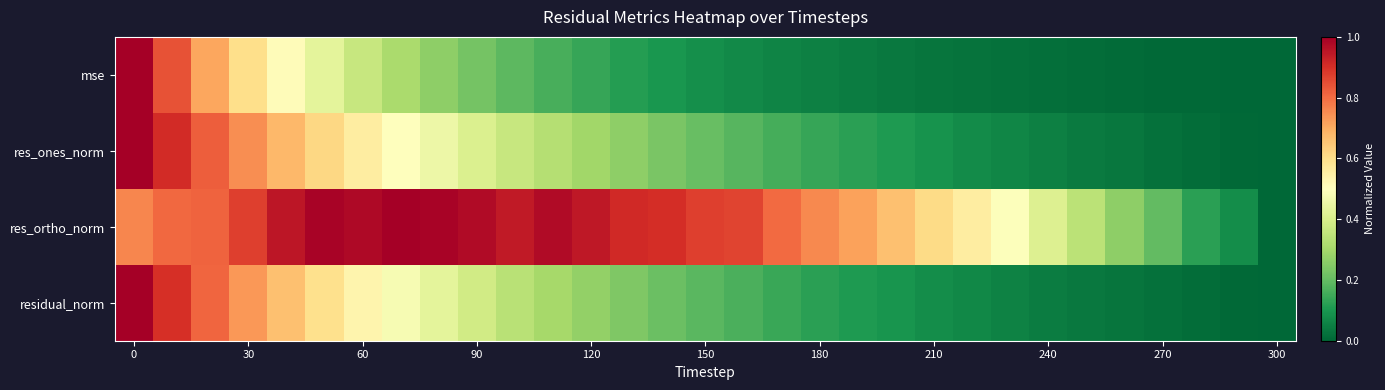

How many data points does each series have?

31